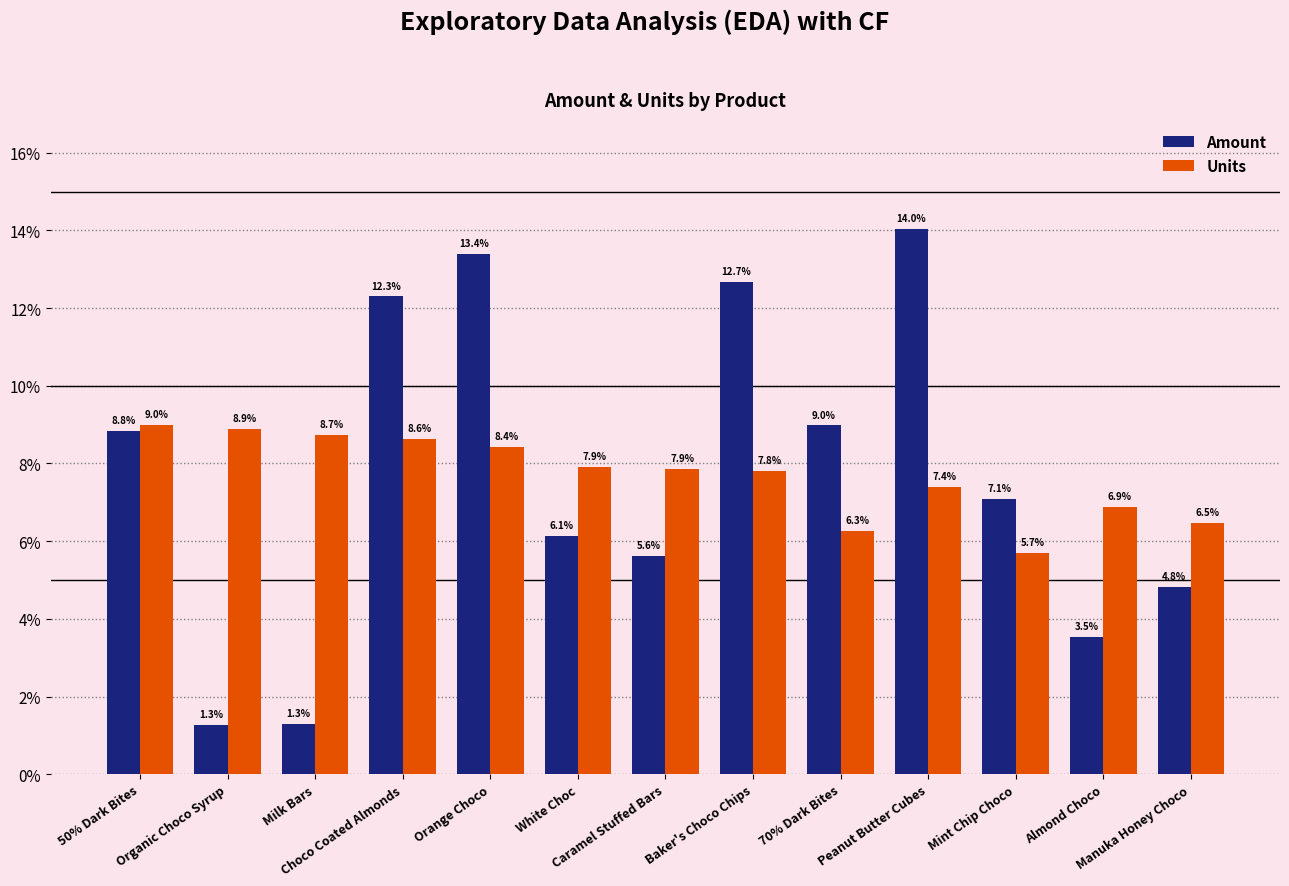

The Amount series shows 12.3 at Choco Coated Almonds. True or false?

True